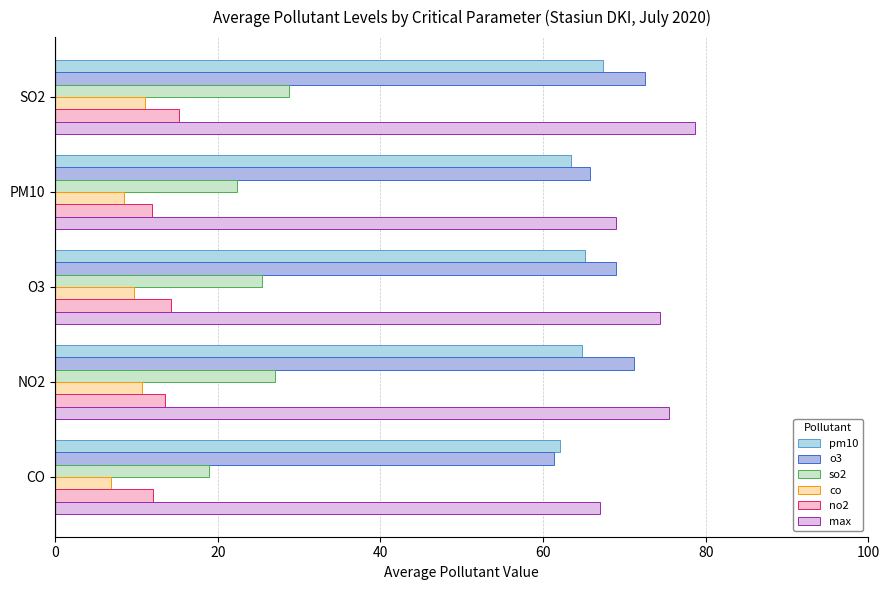

What is the value of the pm10 bar at the 1st from the left?

62.1